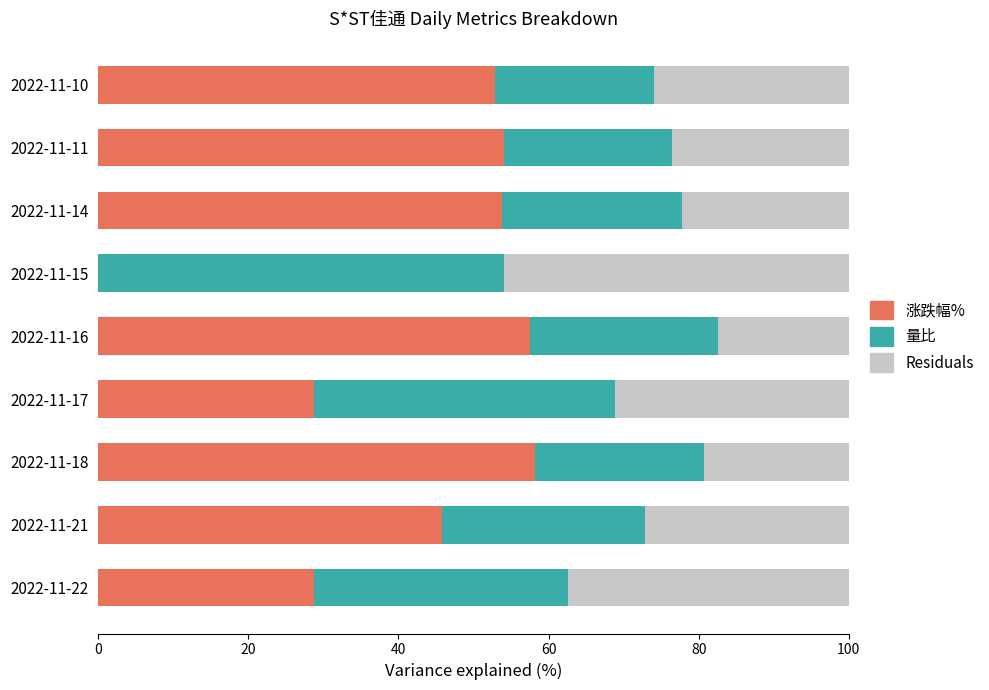

The value of 涨跌幅% at 2022-11-10 is 52.8. True or false?

True